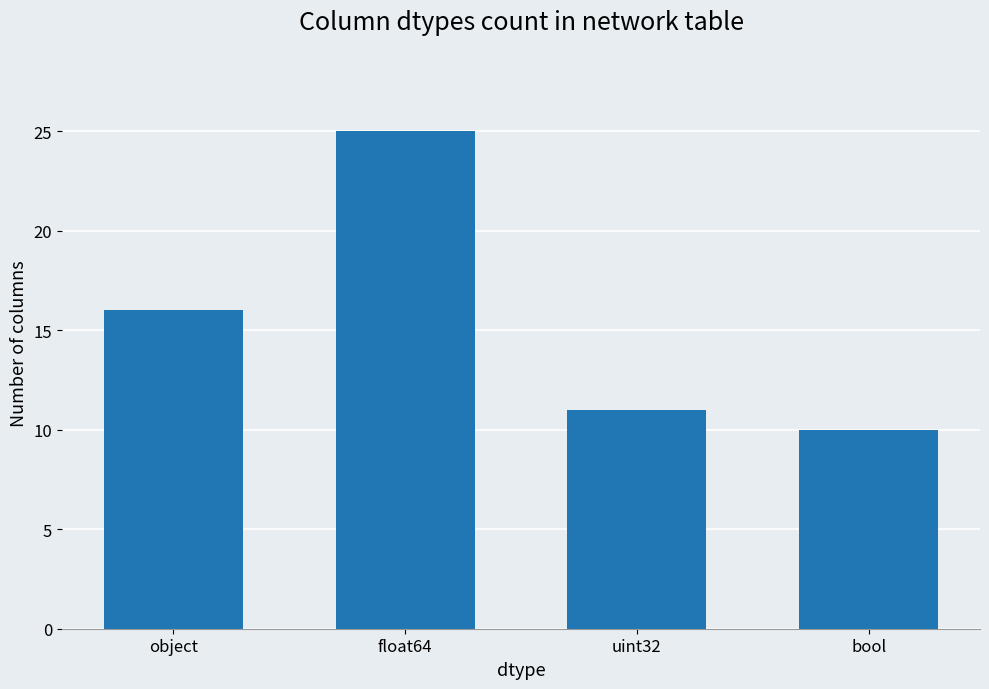

Reading left to right, extract all data points from this chart.

16	25	11	10